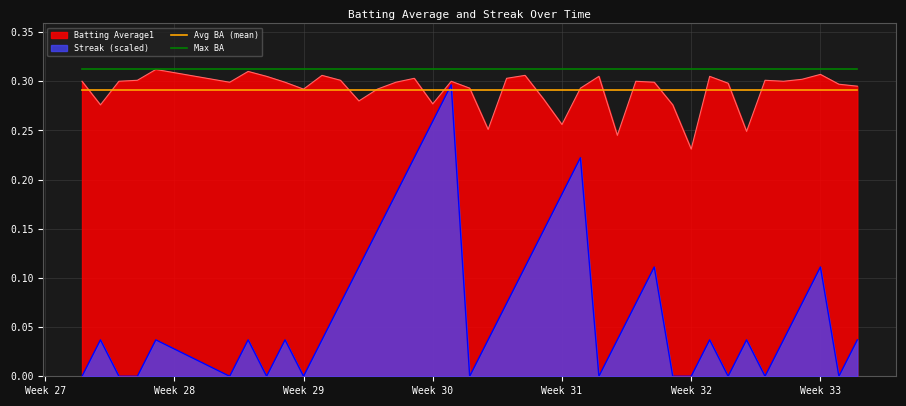

Which series has the largest total across all categories?

Max BA